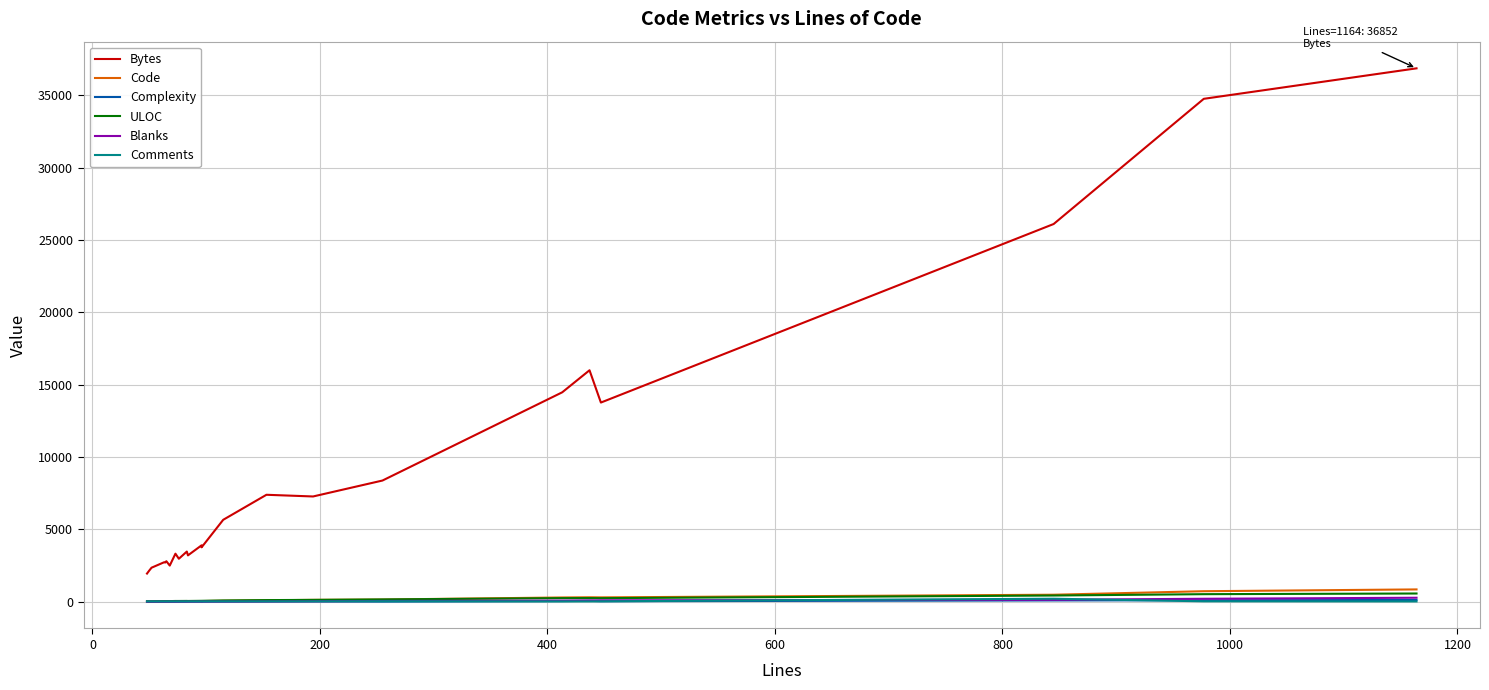

How many lines are shown in the chart?

6